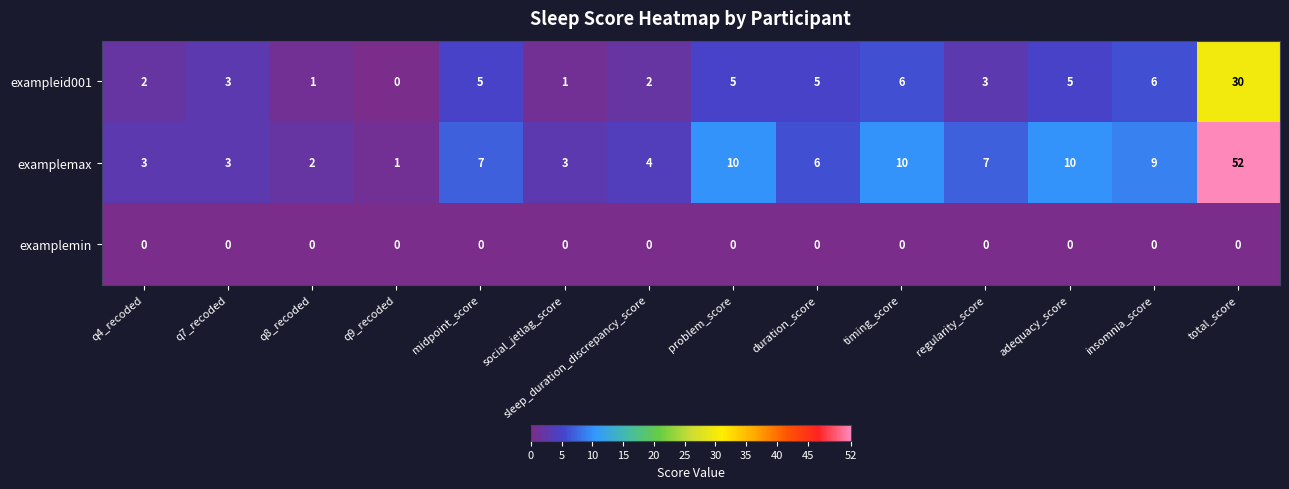

What is the greatest value displayed?

52